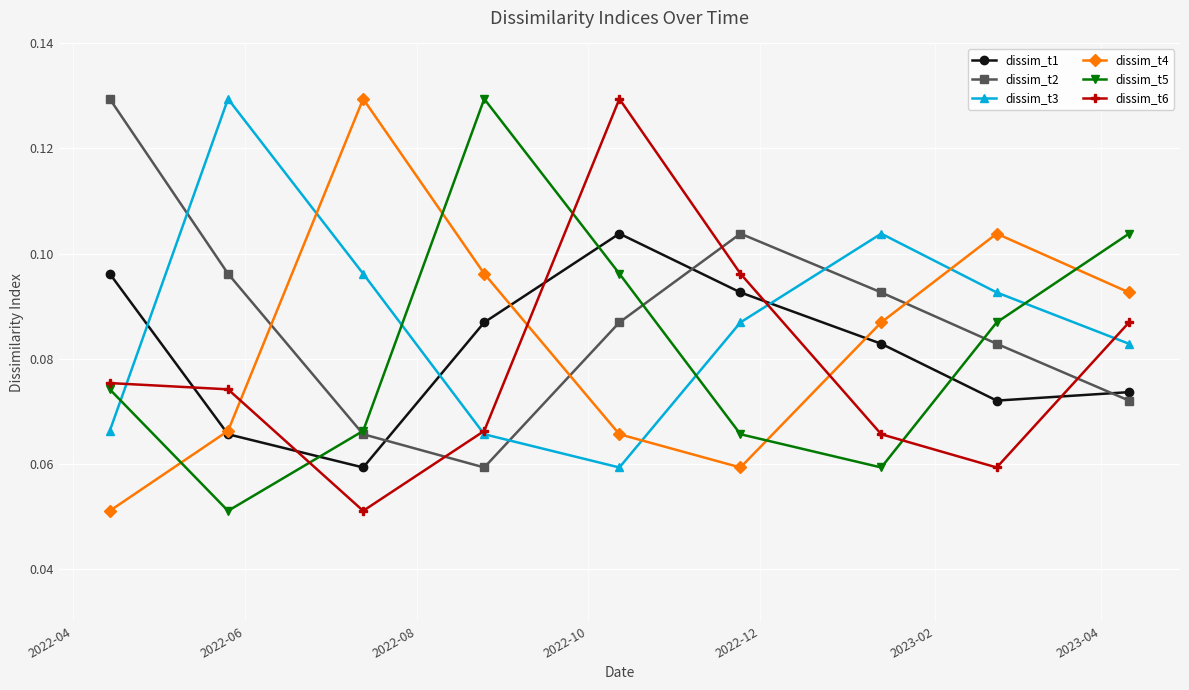

In dissim_t6, how many points are lower than both neighbors (excluding endpoints)?

2